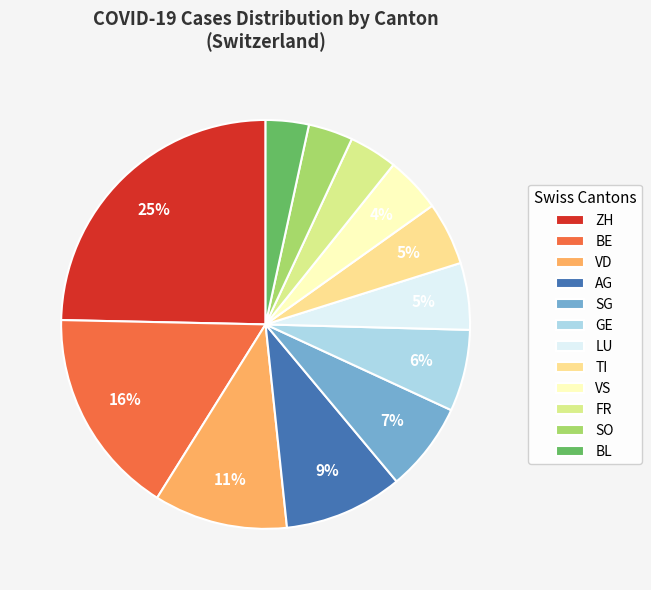

Between BE and AG, which is larger?

BE